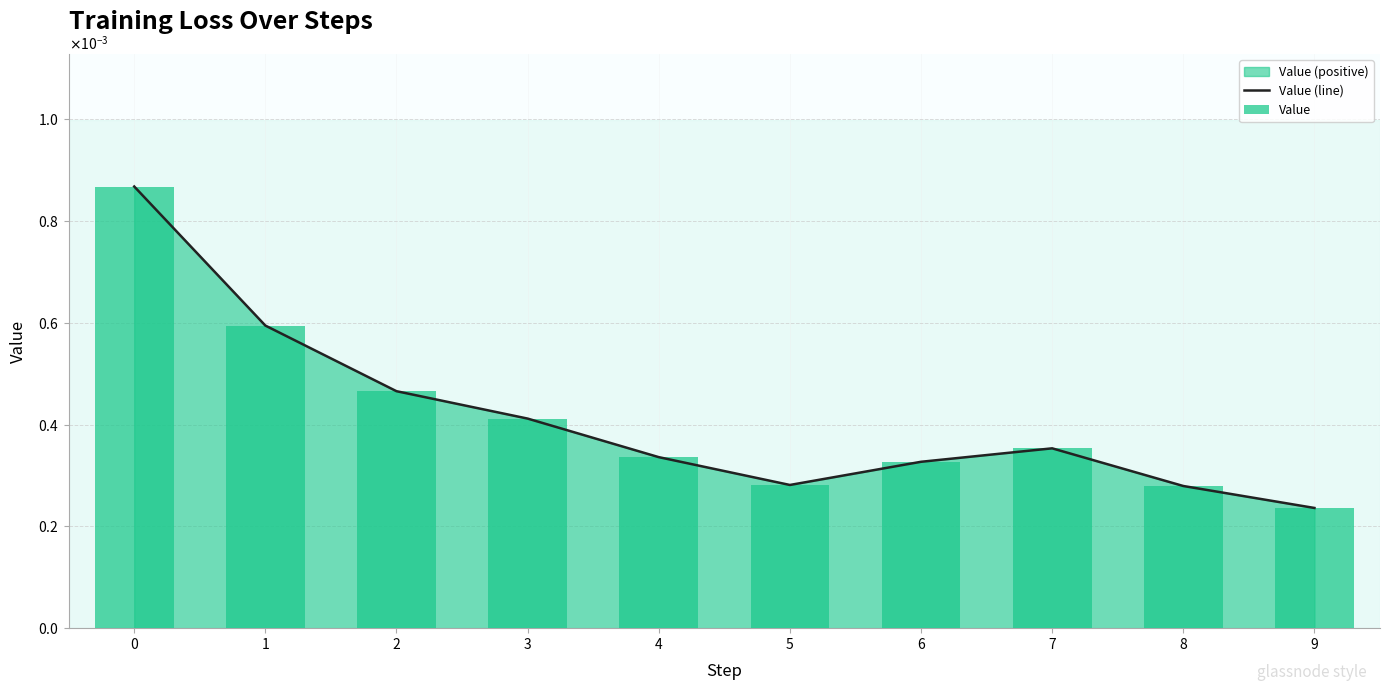

At 9, list the series in order from largest to smallest.

Value (line), Value